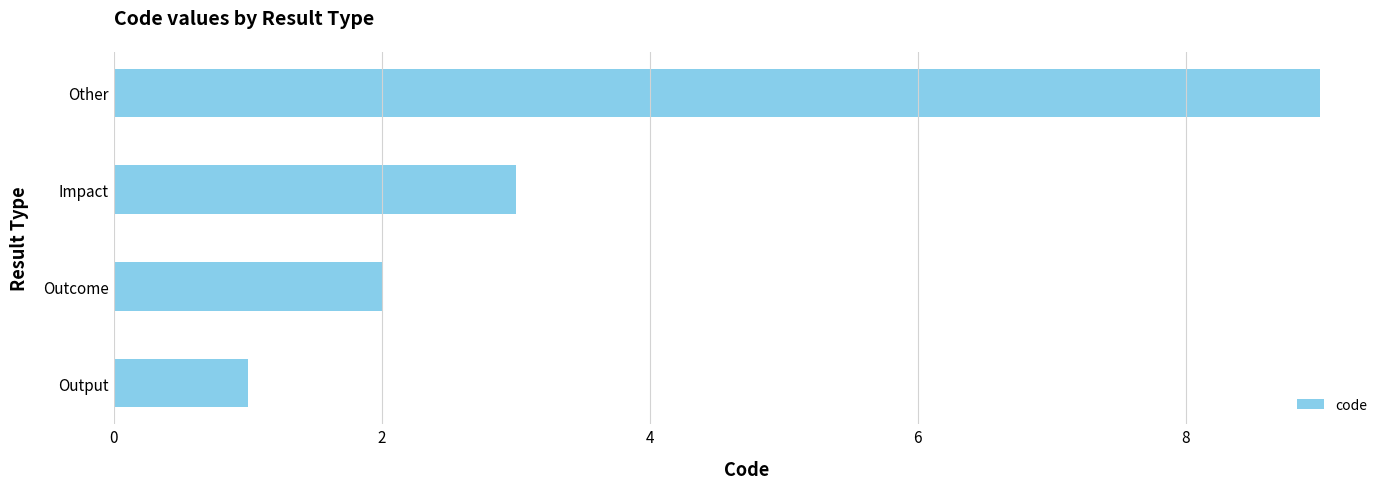

Where is the data nearest to the value 5?

Impact